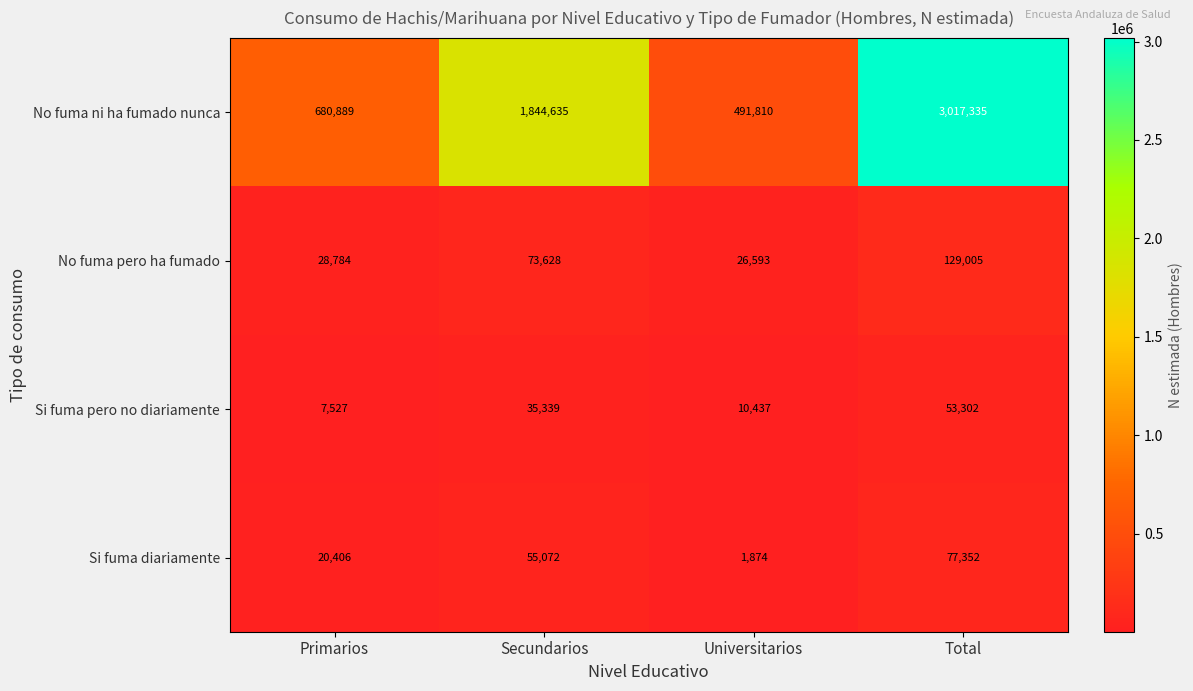

At which category is the sum across all series the highest?

Total